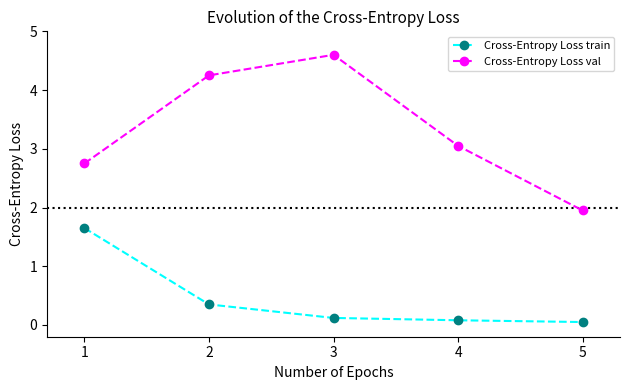

Is the value of Cross-Entropy Loss val at 3 greater than the value of Cross-Entropy Loss train at 3?

Yes